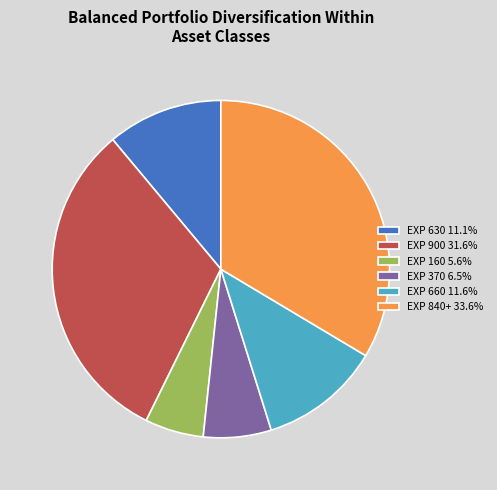

Is the sum of EXP 630 11.1% and EXP 660 11.6% greater than half?

No